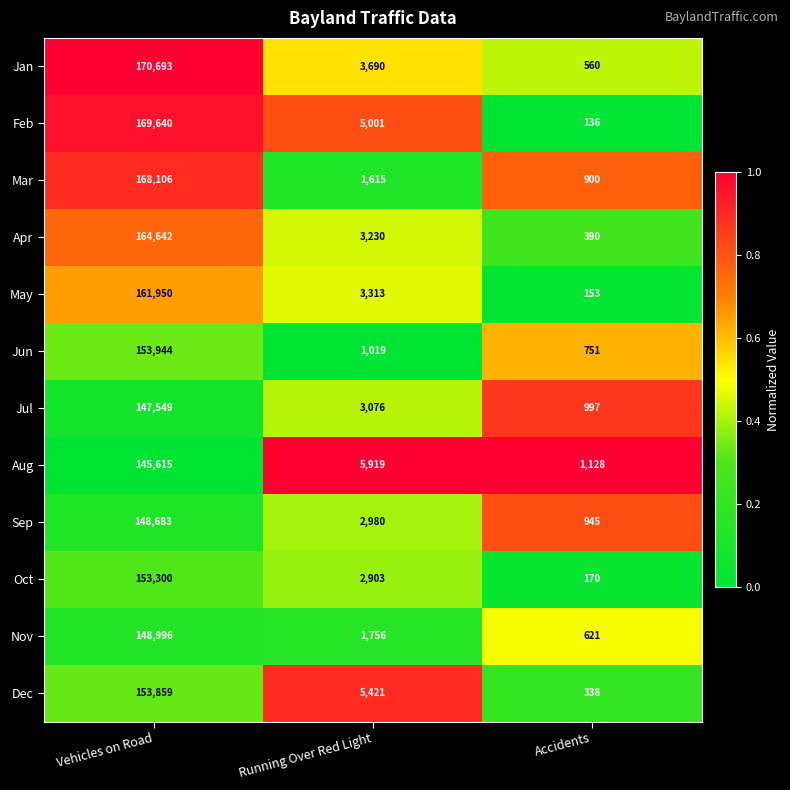

What is the total value across all series at Running Over Red Light?

39923